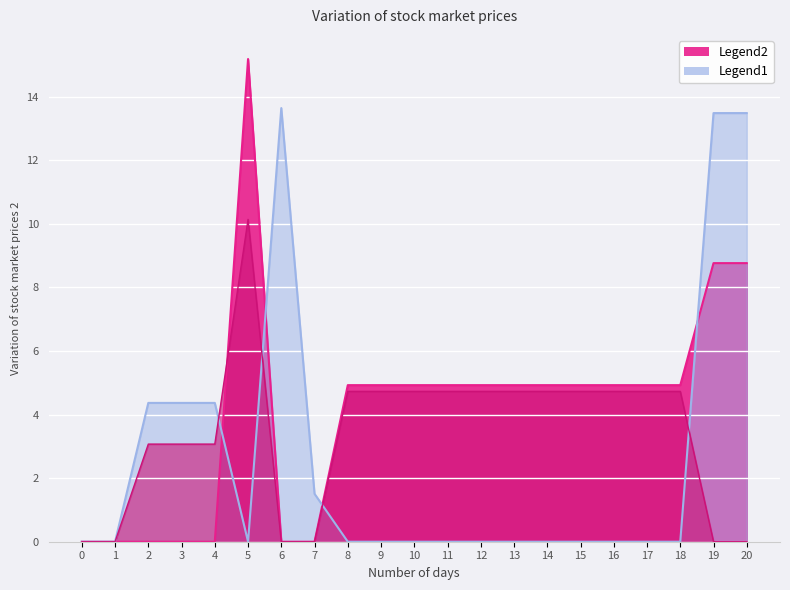

Is it true that col_18 equals 4.7 at 18?

True